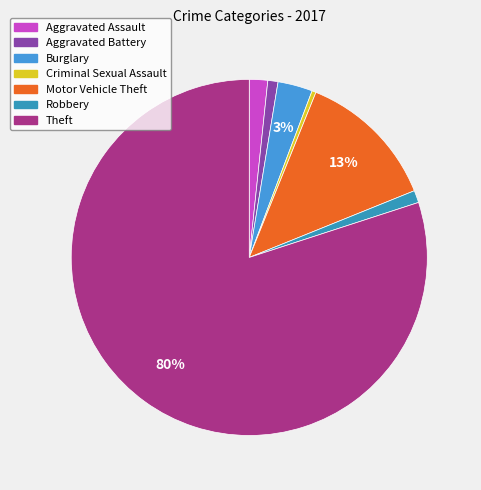

Which has a higher value, Aggravated Assault or Robbery?

Aggravated Assault